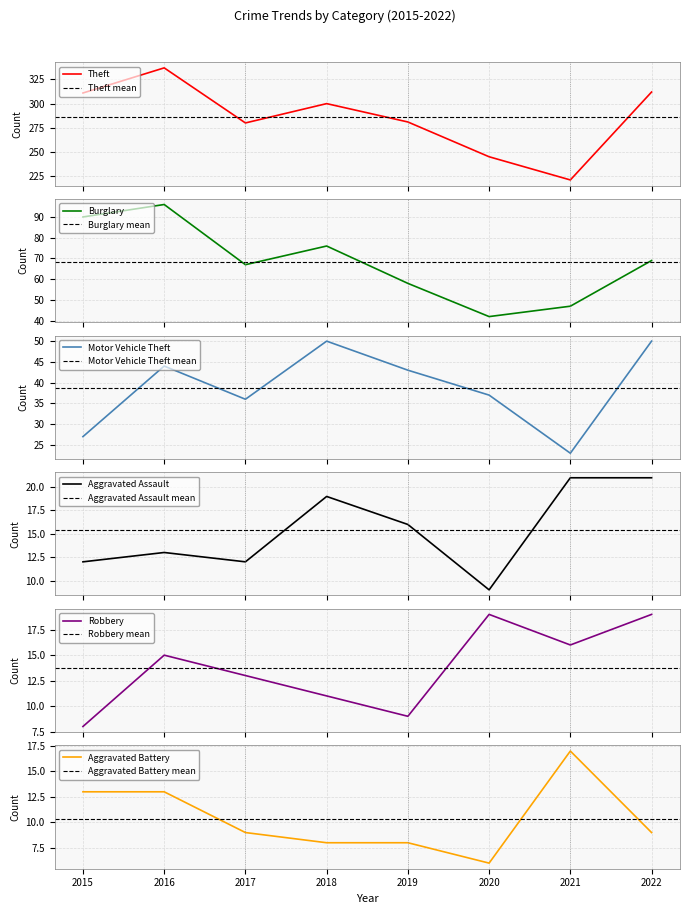

At which category is the sum across all series the highest?

2016